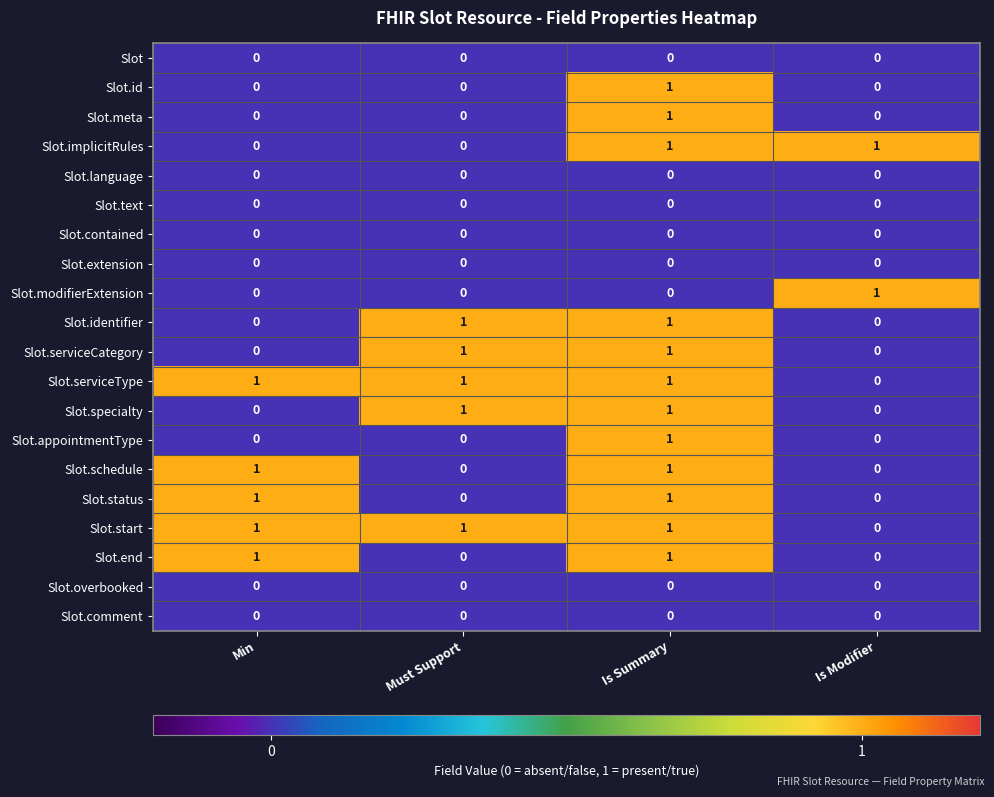

What is the total value across all series at Must Support?

5